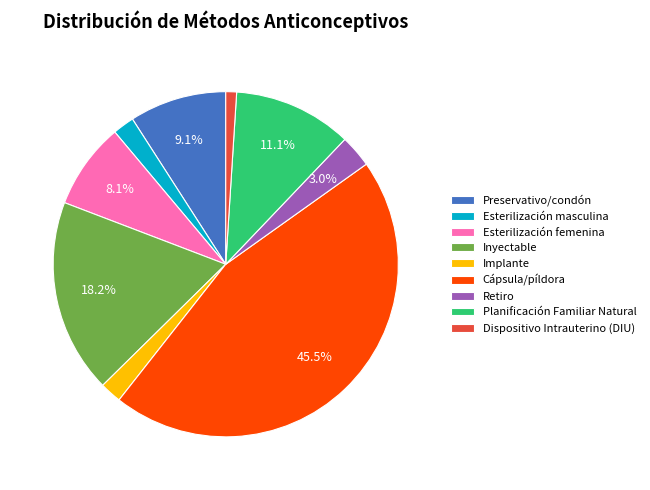

Which slice is the smallest?

Dispositivo Intrauterino (DIU)